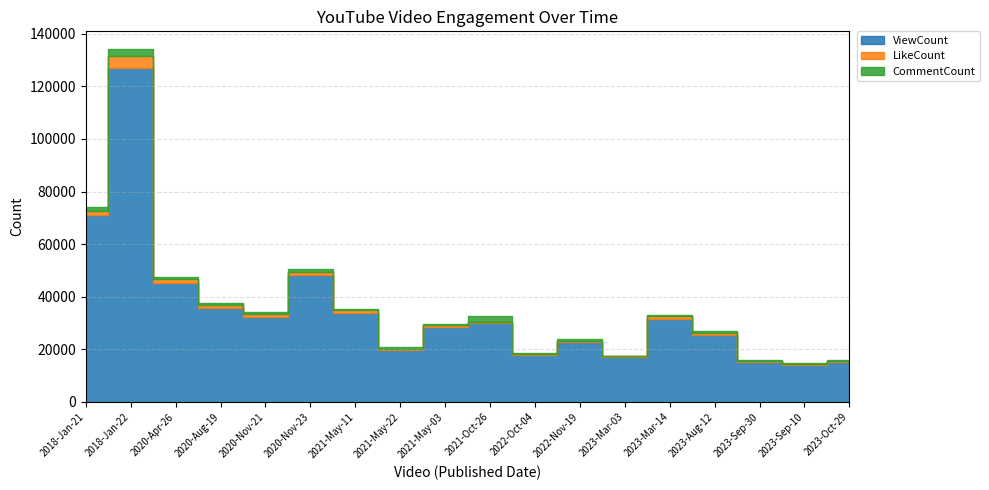

True or false: LikeCount and ViewCount intersect in this chart.

False